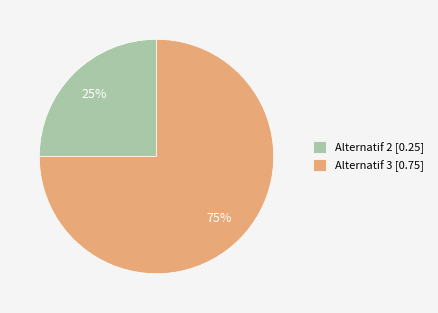

True or false: Alternatif 2 [0.25] accounts for 15% of the total.

False